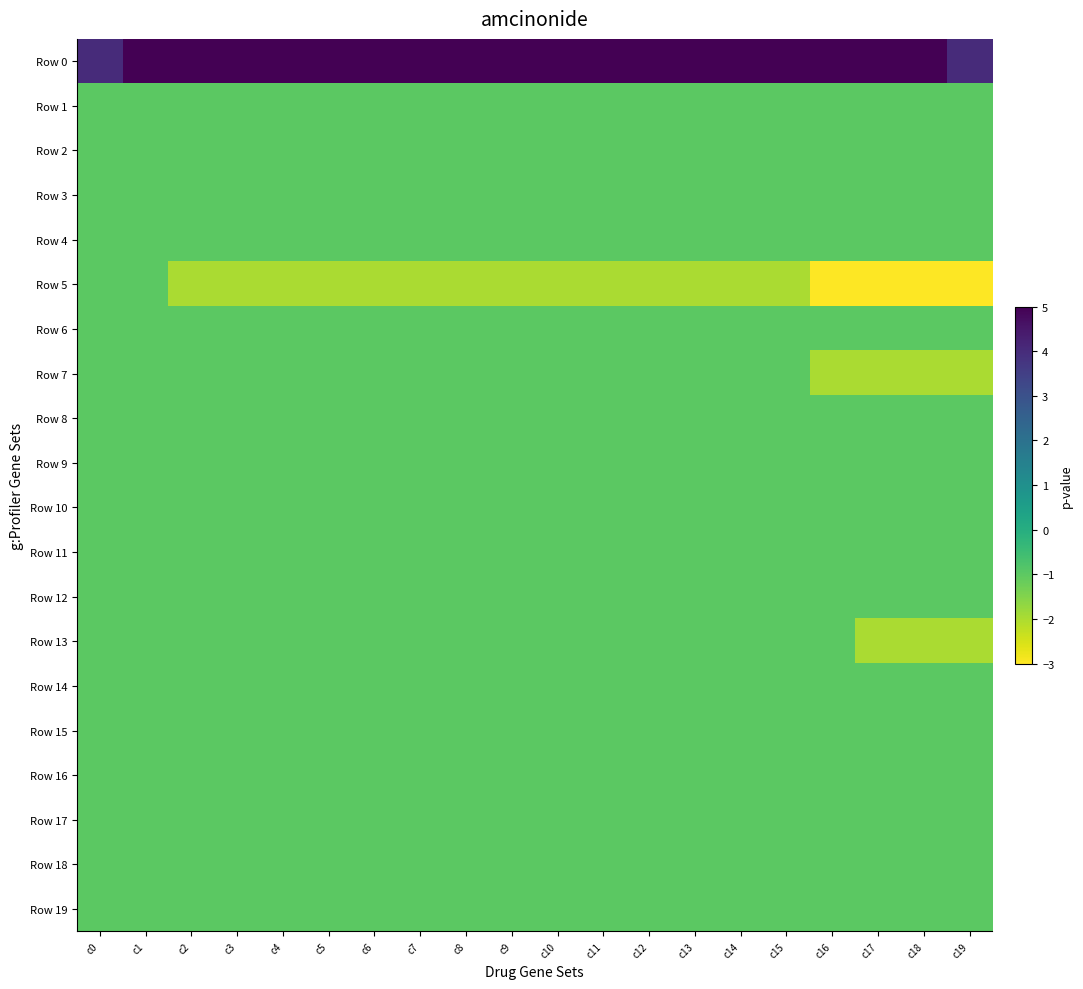

Reading right to left, transcribe all the data shown in this chart.

Row 0: c19=4	c18=5	c17=5	c16=5	c15=5	c14=5	c13=5	c12=5	c11=5	c10=5	c9=5	c8=5	c7=5	c6=5	c5=5	c4=5	c3=5	c2=5	c1=5	c0=4
Row 1: c19=-1	c18=-1	c17=-1	c16=-1	c15=-1	c14=-1	c13=-1	c12=-1	c11=-1	c10=-1	c9=-1	c8=-1	c7=-1	c6=-1	c5=-1	c4=-1	c3=-1	c2=-1	c1=-1	c0=-1
Row 2: c19=-1	c18=-1	c17=-1	c16=-1	c15=-1	c14=-1	c13=-1	c12=-1	c11=-1	c10=-1	c9=-1	c8=-1	c7=-1	c6=-1	c5=-1	c4=-1	c3=-1	c2=-1	c1=-1	c0=-1
Row 3: c19=-1	c18=-1	c17=-1	c16=-1	c15=-1	c14=-1	c13=-1	c12=-1	c11=-1	c10=-1	c9=-1	c8=-1	c7=-1	c6=-1	c5=-1	c4=-1	c3=-1	c2=-1	c1=-1	c0=-1
Row 4: c19=-1	c18=-1	c17=-1	c16=-1	c15=-1	c14=-1	c13=-1	c12=-1	c11=-1	c10=-1	c9=-1	c8=-1	c7=-1	c6=-1	c5=-1	c4=-1	c3=-1	c2=-1	c1=-1	c0=-1
Row 5: c19=-3	c18=-3	c17=-3	c16=-3	c15=-2	c14=-2	c13=-2	c12=-2	c11=-2	c10=-2	c9=-2	c8=-2	c7=-2	c6=-2	c5=-2	c4=-2	c3=-2	c2=-2	c1=-1	c0=-1
Row 6: c19=-1	c18=-1	c17=-1	c16=-1	c15=-1	c14=-1	c13=-1	c12=-1	c11=-1	c10=-1	c9=-1	c8=-1	c7=-1	c6=-1	c5=-1	c4=-1	c3=-1	c2=-1	c1=-1	c0=-1
Row 7: c19=-2	c18=-2	c17=-2	c16=-2	c15=-1	c14=-1	c13=-1	c12=-1	c11=-1	c10=-1	c9=-1	c8=-1	c7=-1	c6=-1	c5=-1	c4=-1	c3=-1	c2=-1	c1=-1	c0=-1
Row 8: c19=-1	c18=-1	c17=-1	c16=-1	c15=-1	c14=-1	c13=-1	c12=-1	c11=-1	c10=-1	c9=-1	c8=-1	c7=-1	c6=-1	c5=-1	c4=-1	c3=-1	c2=-1	c1=-1	c0=-1
Row 9: c19=-1	c18=-1	c17=-1	c16=-1	c15=-1	c14=-1	c13=-1	c12=-1	c11=-1	c10=-1	c9=-1	c8=-1	c7=-1	c6=-1	c5=-1	c4=-1	c3=-1	c2=-1	c1=-1	c0=-1
Row 10: c19=-1	c18=-1	c17=-1	c16=-1	c15=-1	c14=-1	c13=-1	c12=-1	c11=-1	c10=-1	c9=-1	c8=-1	c7=-1	c6=-1	c5=-1	c4=-1	c3=-1	c2=-1	c1=-1	c0=-1
Row 11: c19=-1	c18=-1	c17=-1	c16=-1	c15=-1	c14=-1	c13=-1	c12=-1	c11=-1	c10=-1	c9=-1	c8=-1	c7=-1	c6=-1	c5=-1	c4=-1	c3=-1	c2=-1	c1=-1	c0=-1
Row 12: c19=-1	c18=-1	c17=-1	c16=-1	c15=-1	c14=-1	c13=-1	c12=-1	c11=-1	c10=-1	c9=-1	c8=-1	c7=-1	c6=-1	c5=-1	c4=-1	c3=-1	c2=-1	c1=-1	c0=-1
Row 13: c19=-2	c18=-2	c17=-2	c16=-1	c15=-1	c14=-1	c13=-1	c12=-1	c11=-1	c10=-1	c9=-1	c8=-1	c7=-1	c6=-1	c5=-1	c4=-1	c3=-1	c2=-1	c1=-1	c0=-1
Row 14: c19=-1	c18=-1	c17=-1	c16=-1	c15=-1	c14=-1	c13=-1	c12=-1	c11=-1	c10=-1	c9=-1	c8=-1	c7=-1	c6=-1	c5=-1	c4=-1	c3=-1	c2=-1	c1=-1	c0=-1
Row 15: c19=-1	c18=-1	c17=-1	c16=-1	c15=-1	c14=-1	c13=-1	c12=-1	c11=-1	c10=-1	c9=-1	c8=-1	c7=-1	c6=-1	c5=-1	c4=-1	c3=-1	c2=-1	c1=-1	c0=-1
Row 16: c19=-1	c18=-1	c17=-1	c16=-1	c15=-1	c14=-1	c13=-1	c12=-1	c11=-1	c10=-1	c9=-1	c8=-1	c7=-1	c6=-1	c5=-1	c4=-1	c3=-1	c2=-1	c1=-1	c0=-1
Row 17: c19=-1	c18=-1	c17=-1	c16=-1	c15=-1	c14=-1	c13=-1	c12=-1	c11=-1	c10=-1	c9=-1	c8=-1	c7=-1	c6=-1	c5=-1	c4=-1	c3=-1	c2=-1	c1=-1	c0=-1
Row 18: c19=-1	c18=-1	c17=-1	c16=-1	c15=-1	c14=-1	c13=-1	c12=-1	c11=-1	c10=-1	c9=-1	c8=-1	c7=-1	c6=-1	c5=-1	c4=-1	c3=-1	c2=-1	c1=-1	c0=-1
Row 19: c19=-1	c18=-1	c17=-1	c16=-1	c15=-1	c14=-1	c13=-1	c12=-1	c11=-1	c10=-1	c9=-1	c8=-1	c7=-1	c6=-1	c5=-1	c4=-1	c3=-1	c2=-1	c1=-1	c0=-1